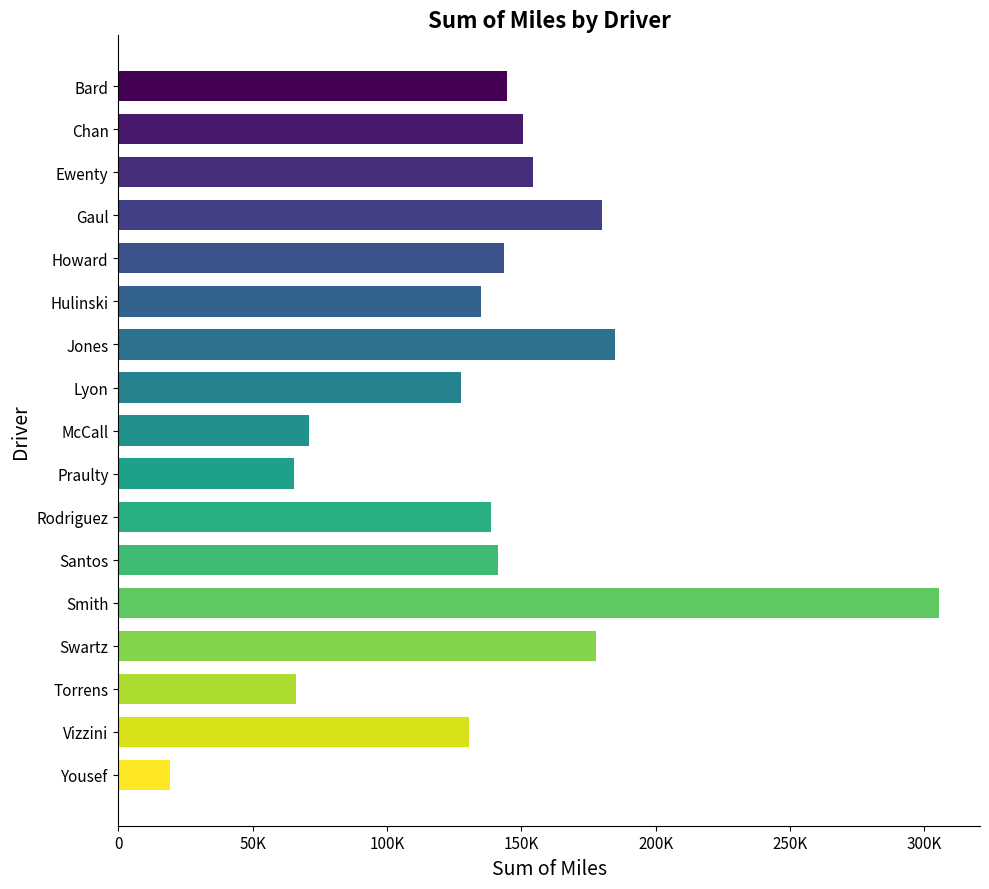

Are the bars grouped side by side (vs. stacked)?

No